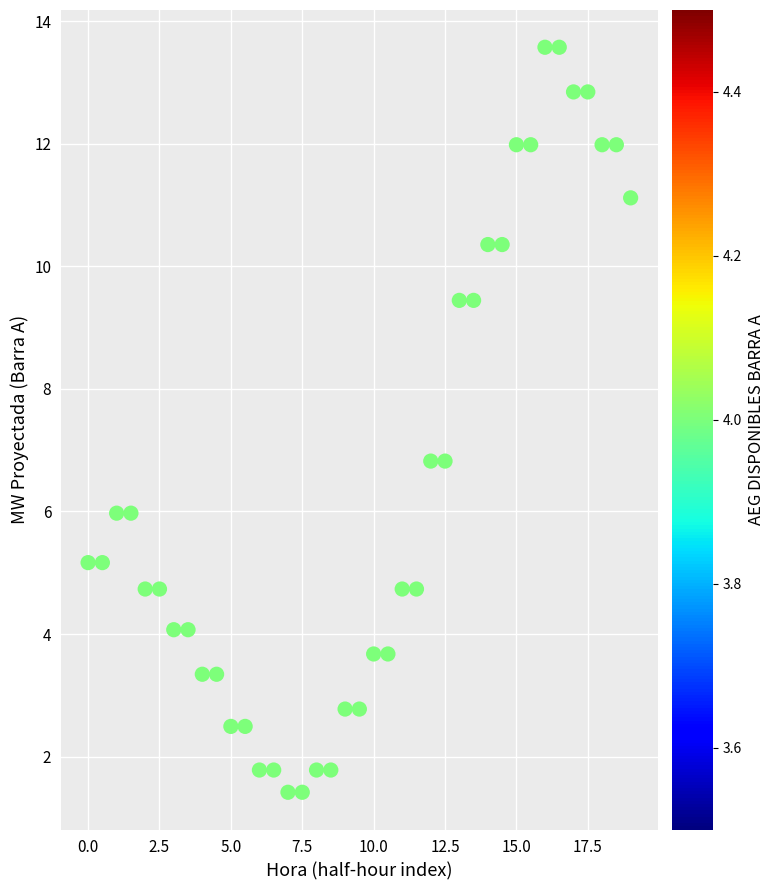

What is the range of Y values (max minus min)?

12.2